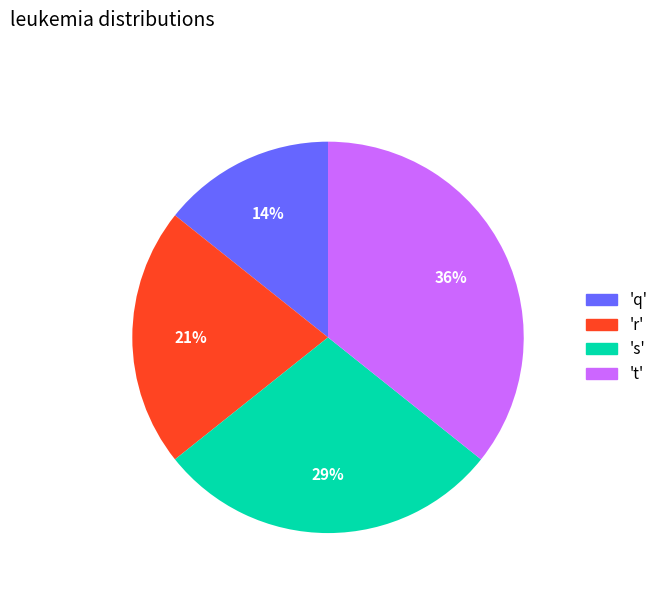

Do 't' and 's' together represent more than half of the pie?

Yes